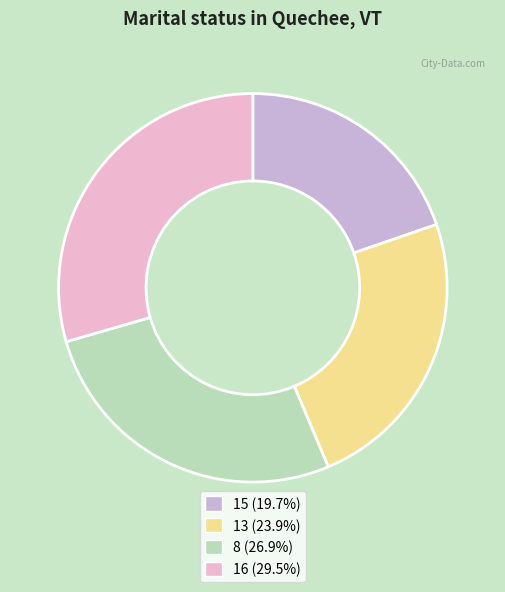

Does any single category account for the majority?

No